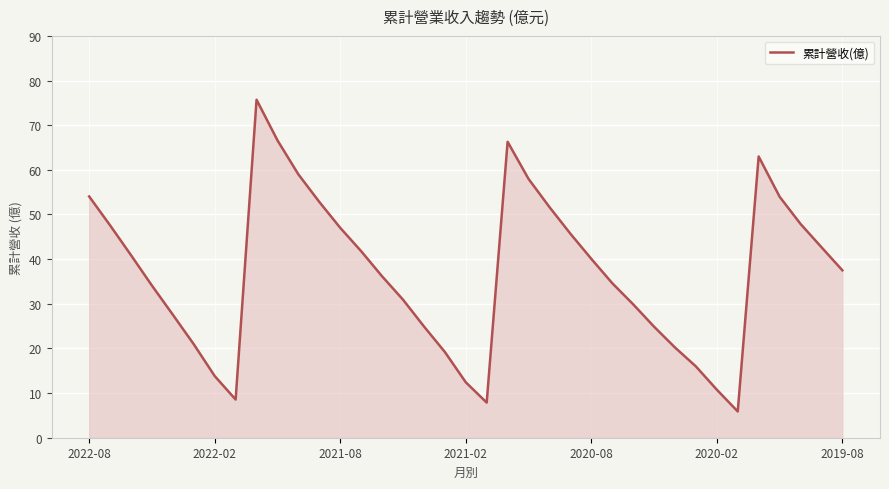

What is the difference between the maximum and minimum values?

69.8